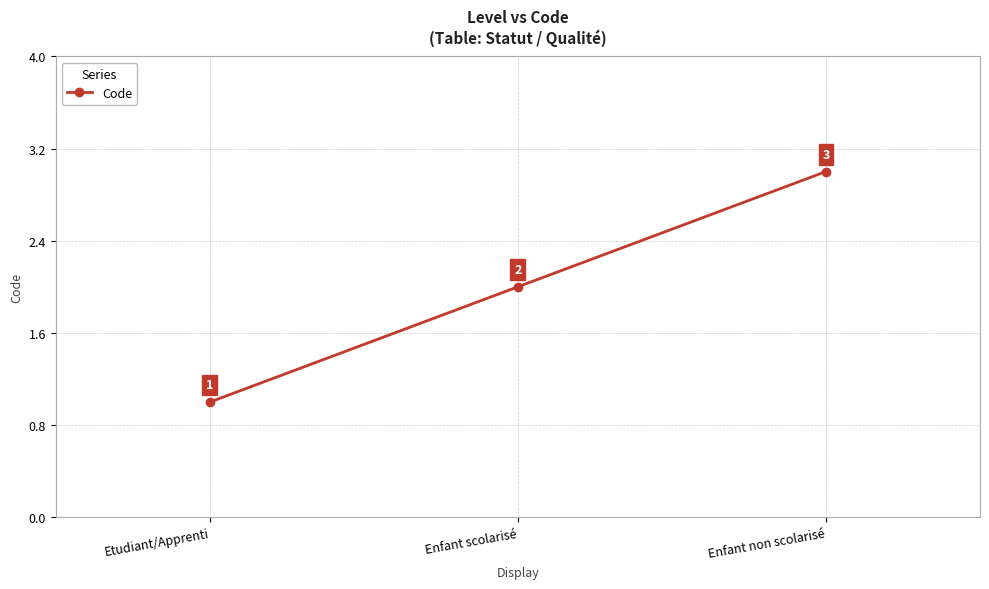

Which has a higher value, Etudiant/Apprenti or Enfant scolarisé?

Enfant scolarisé